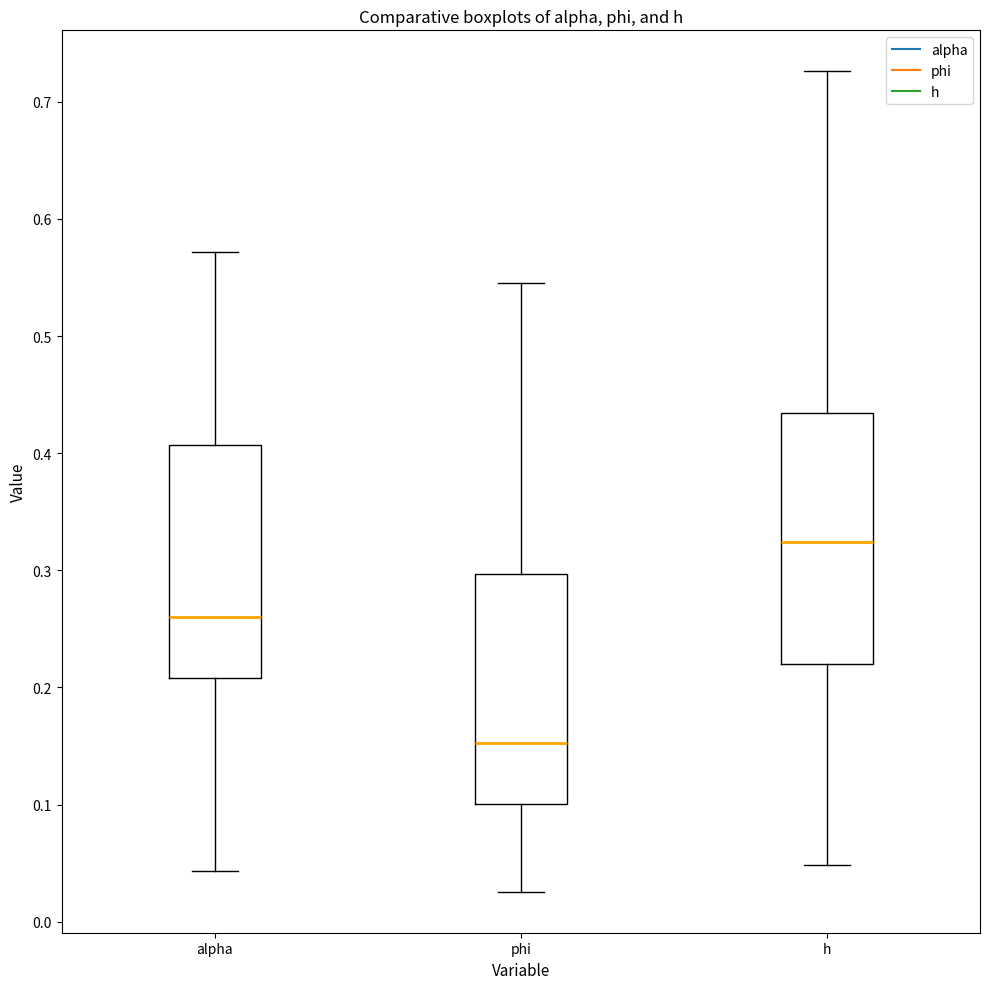

Where is the upper edge of the box for alpha on the y-axis? The values are not printed on the chart, so give them approximately, as read against the axis.

0.41